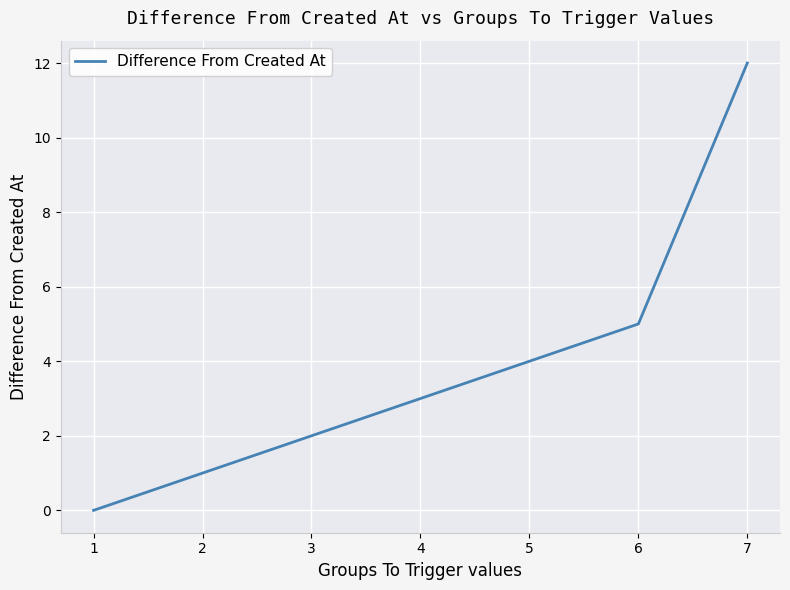

What is the change in value from 1 to 6?

+5